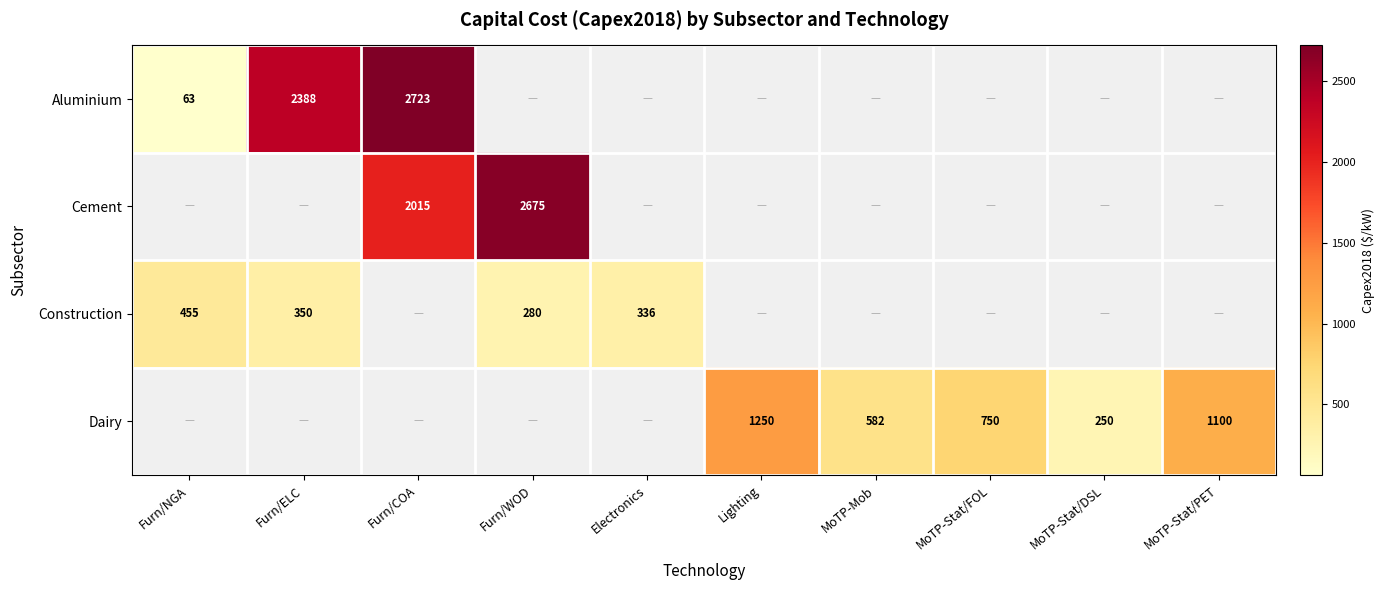

The value of Dairy at MoTP-Mob is 325. True or false?

False